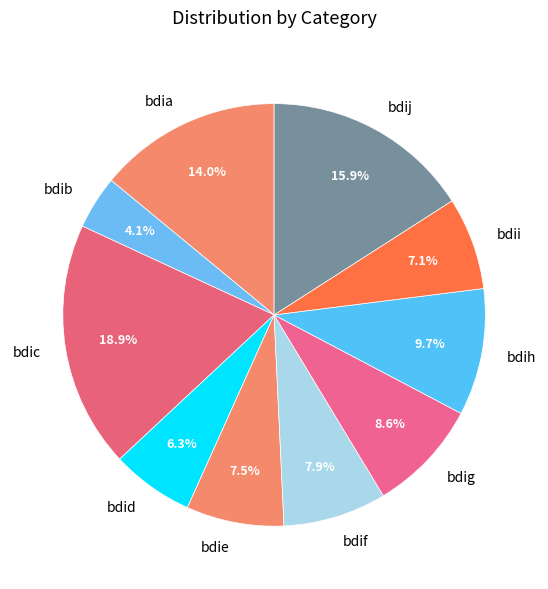

Count the number of slices in the pie.

10